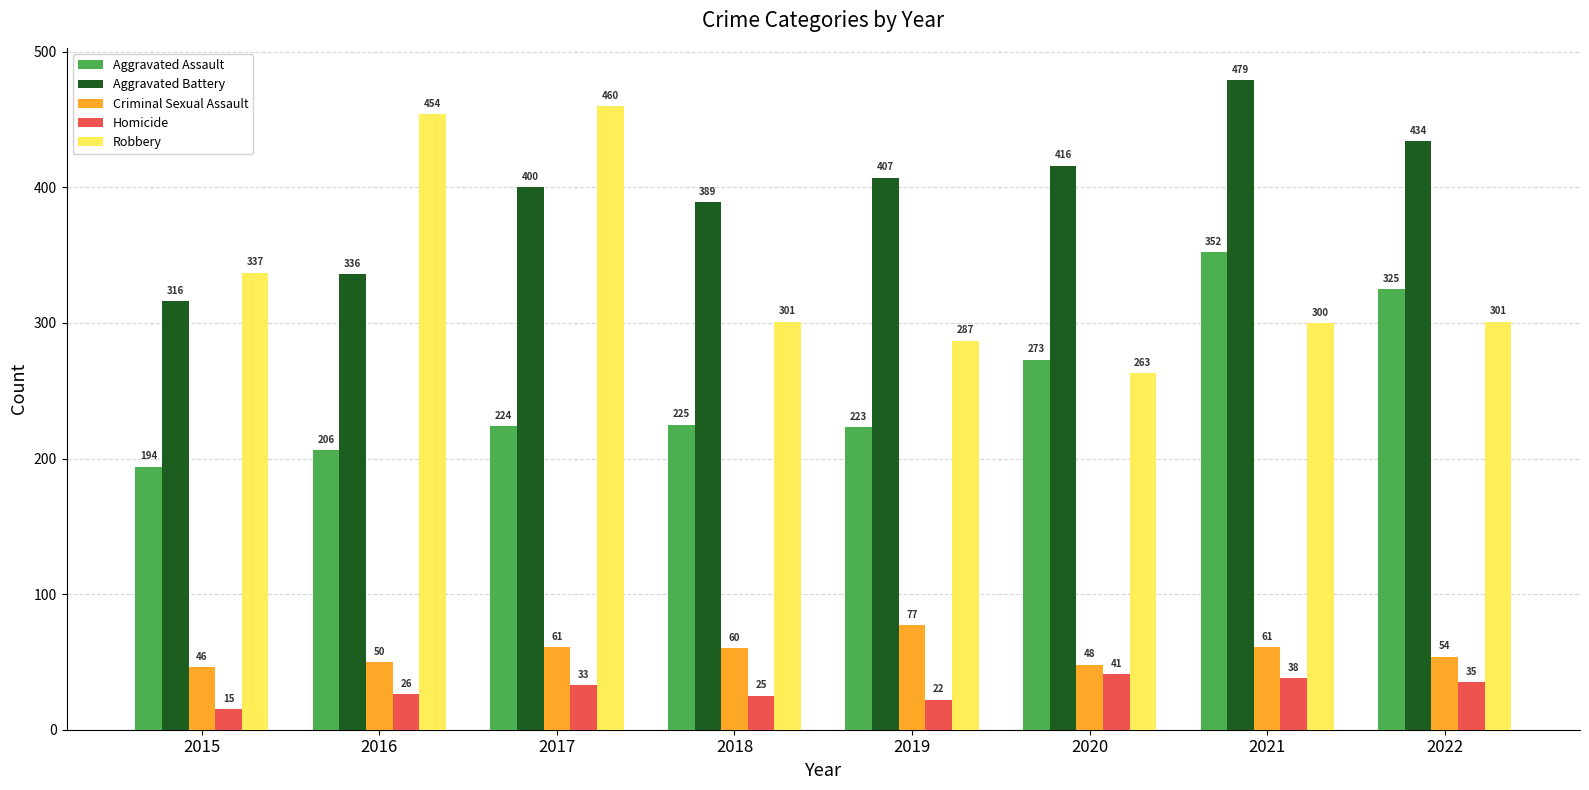

True or false: Robbery has a value of 301 at 2022.

True